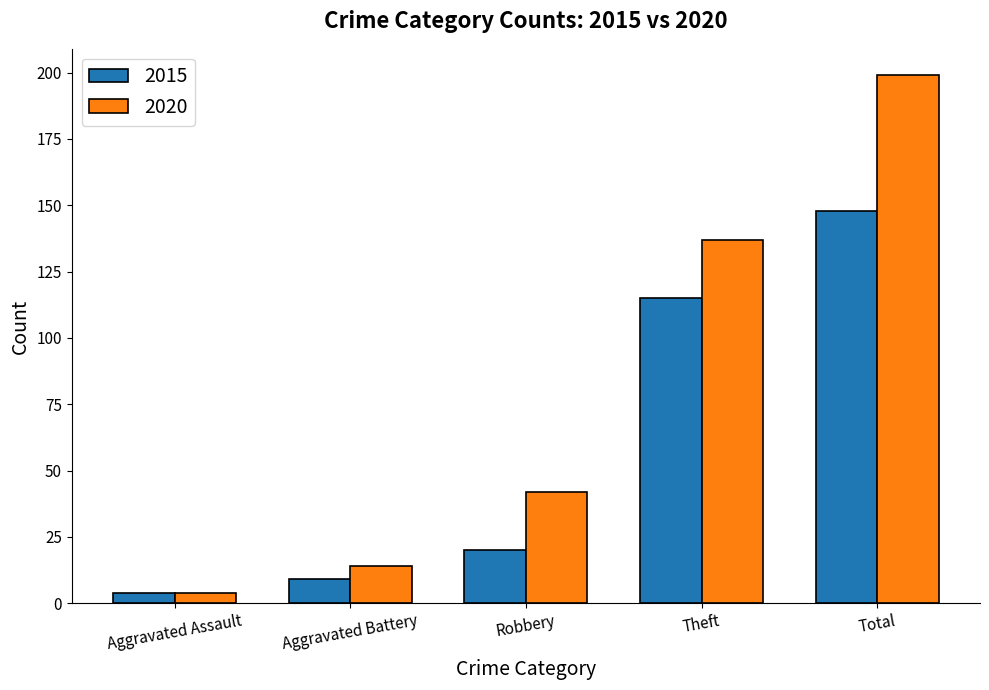

Reading right to left, list all the values displayed in this chart.

2015: Total=148	Theft=115	Robbery=20	Aggravated Battery=9	Aggravated Assault=4
2020: Total=199	Theft=137	Robbery=42	Aggravated Battery=14	Aggravated Assault=4